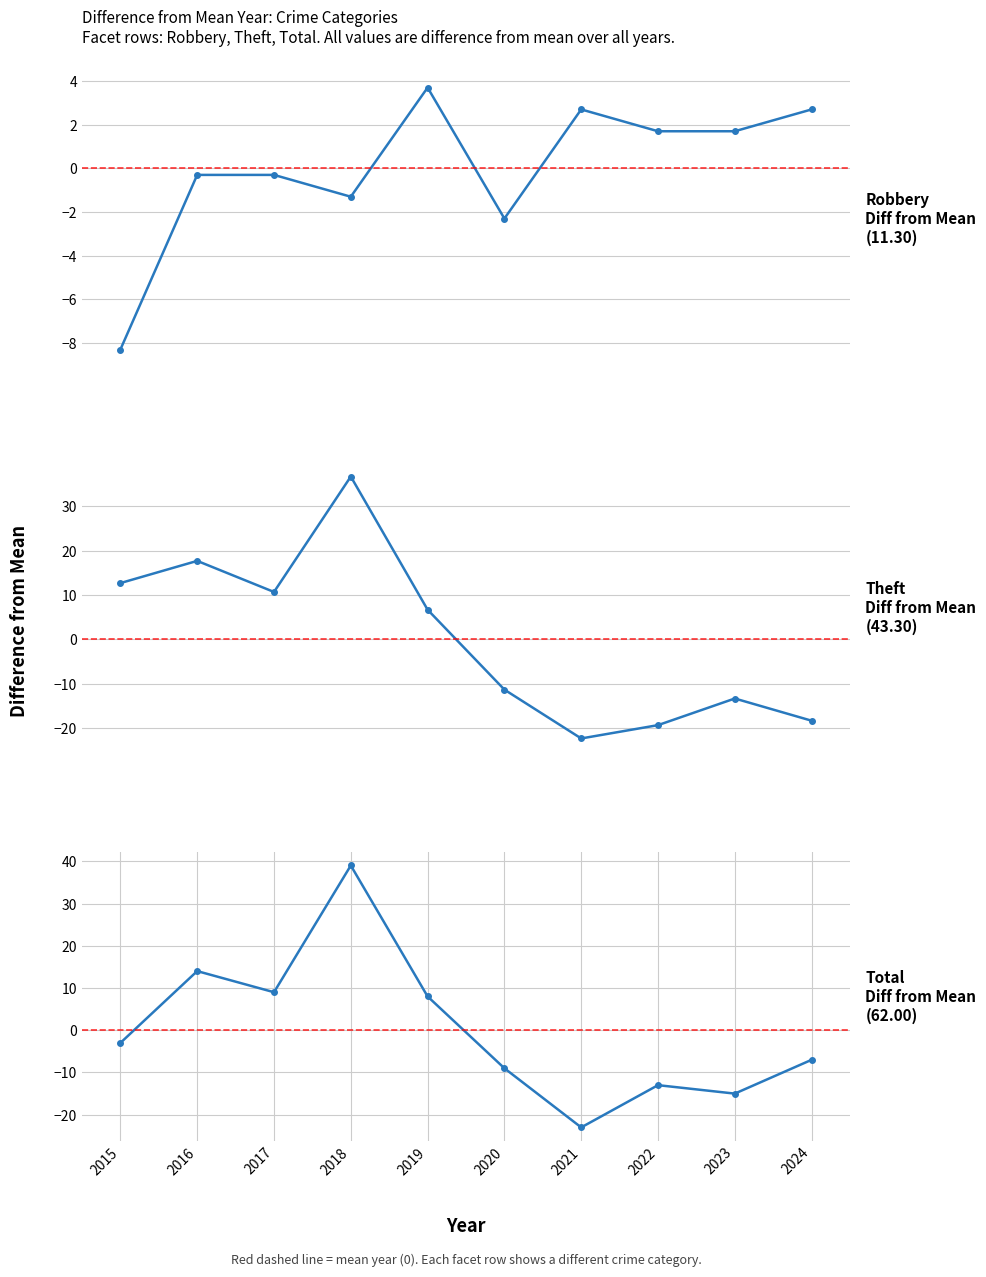

Which series has the largest range (max minus min)?

Total